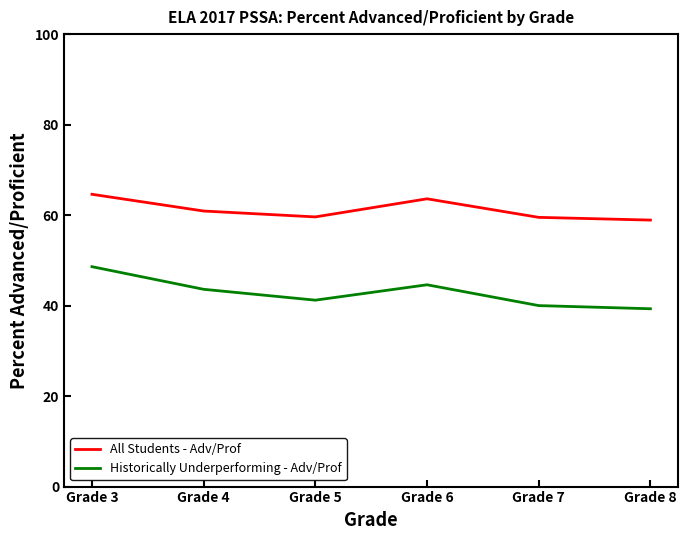

What is the total value across all series at Grade 7?

99.5